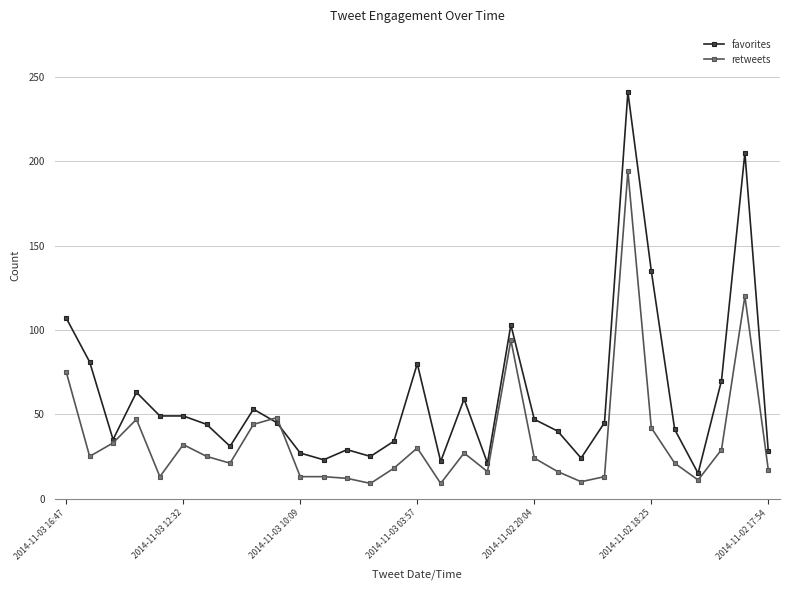

At how many categories does at least one series exceed 202?

2